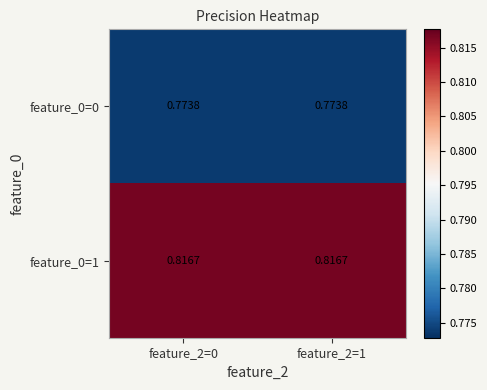

Is the value of feature_0=1 at feature_2=0 greater than the value of feature_0=0 at feature_2=0?

Yes